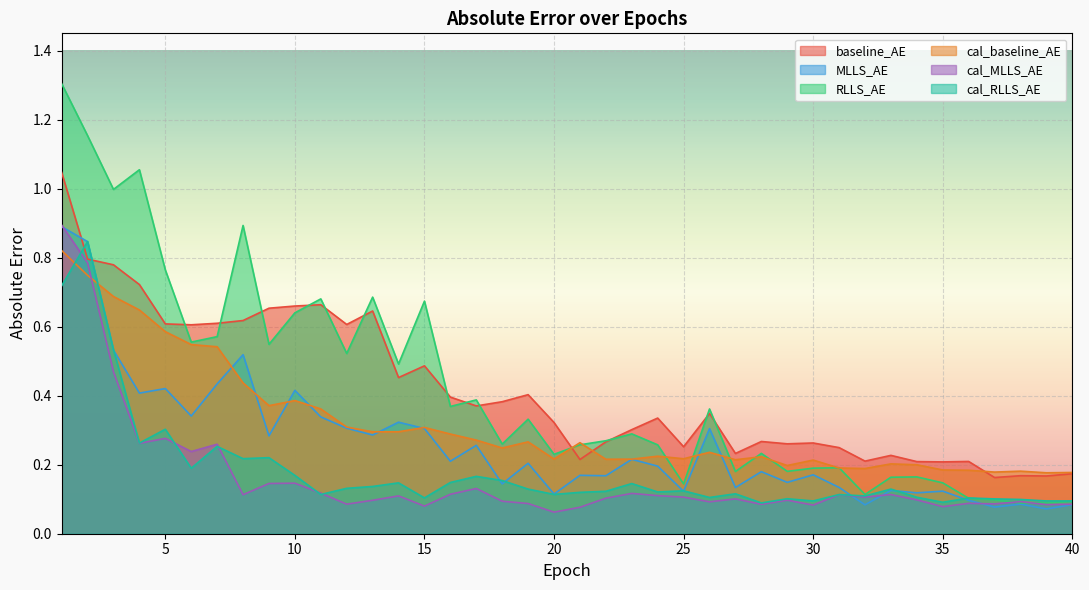

What is the sum of all MLLS_AE values?

10.4